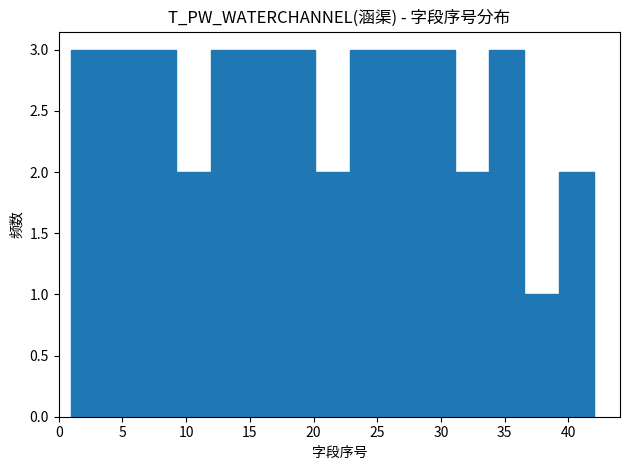

Reading left to right, transcribe this chart: for each bar, give the range it covers on the x-axis and its height. Neither the bar edges nor the heights are printed on the chart, so give them approximately, as read against the axes.

1.0 to 3.5: 3
3.5 to 6.5: 3
6.5 to 9.0: 3
9.0 to 12.0: 2
12.0 to 14.5: 3
14.5 to 17.5: 3
17.5 to 20.0: 3
20.0 to 23.0: 2
23.0 to 25.5: 3
25.5 to 28.5: 3
28.5 to 31.0: 3
31.0 to 34.0: 2
34.0 to 36.5: 3
36.5 to 39.5: 1
39.5 to 42.0: 2